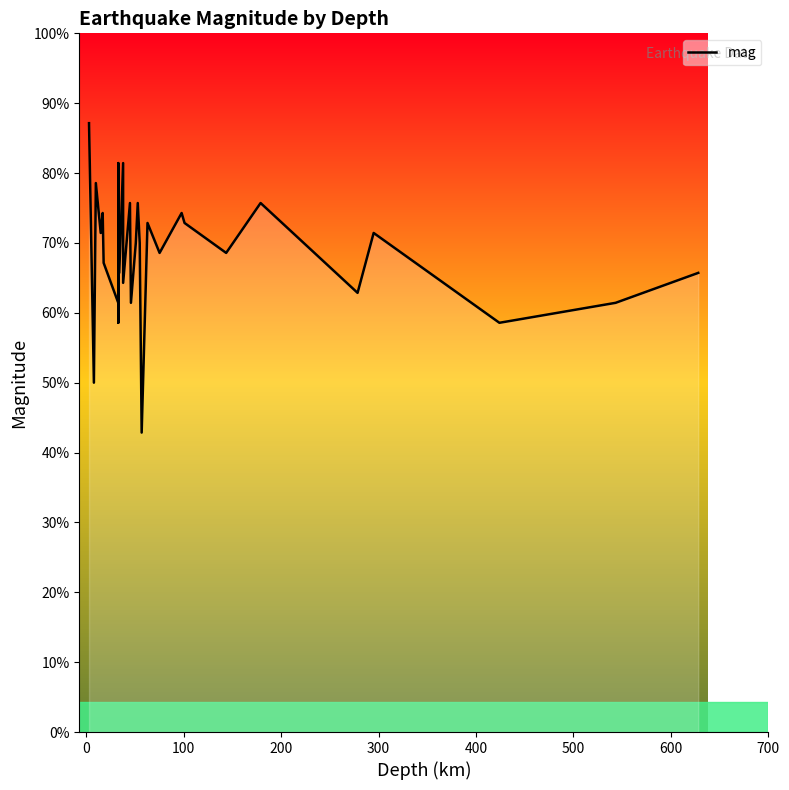

The value at 700 is 4.4. True or false?

True